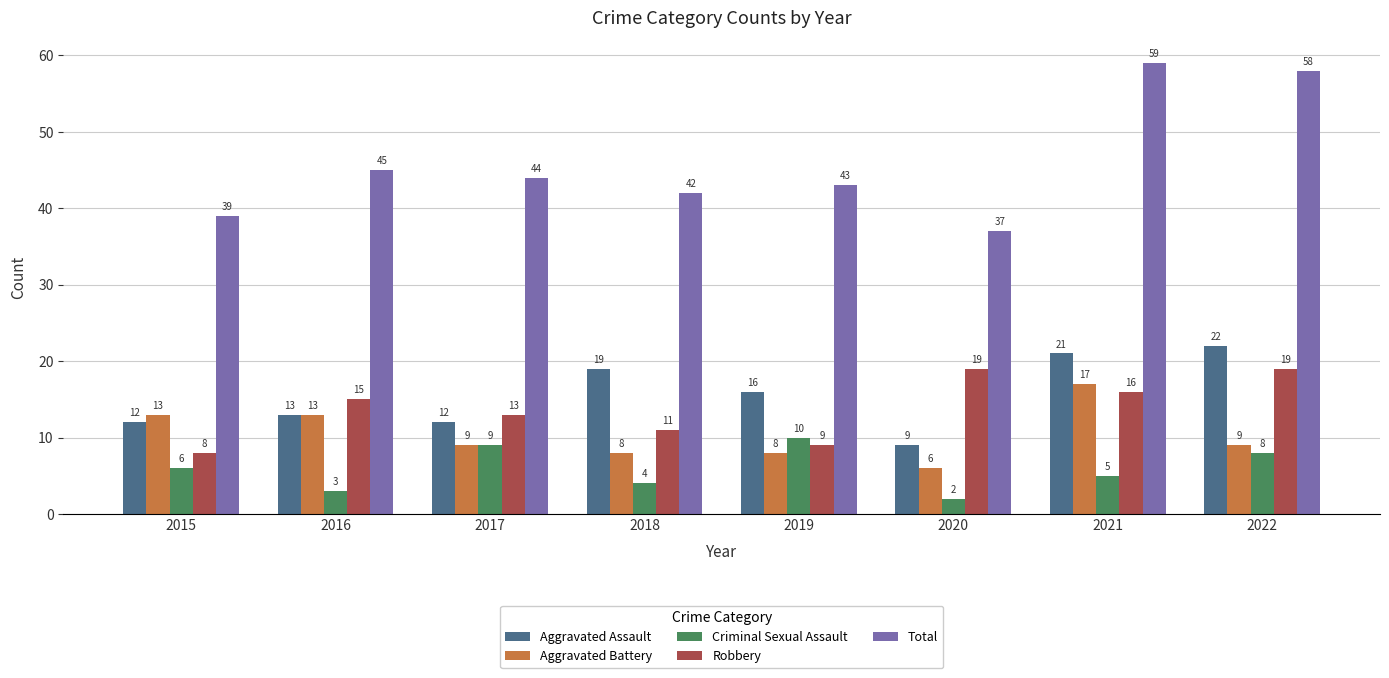

At how many categories does at least one series exceed 3?

8